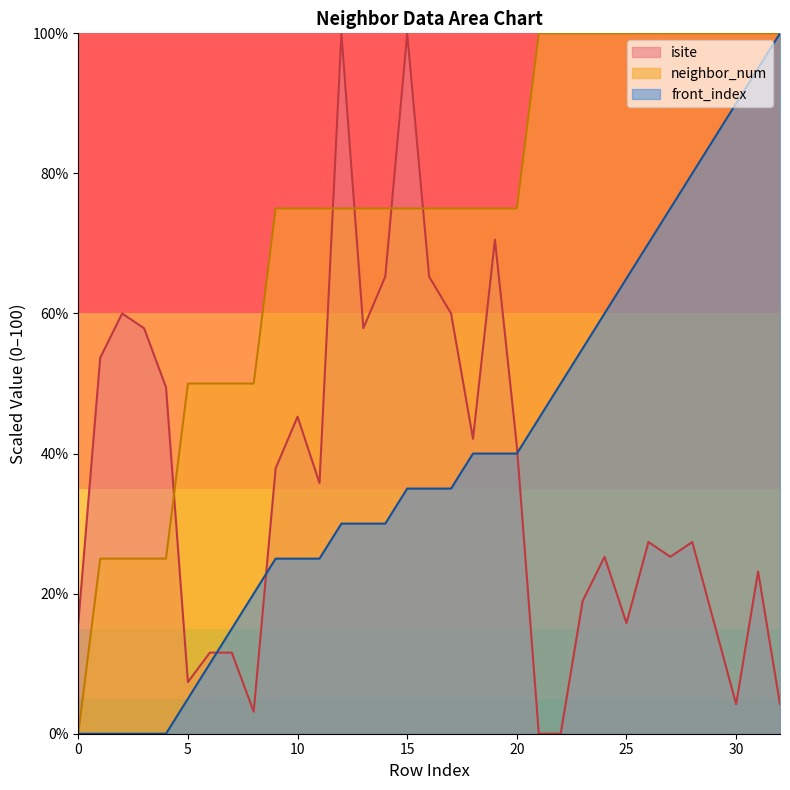

Reading left to right, list all the values displayed in this chart.

isite: 0=15.8	1=53.7	2=60.0	3=57.9	4=49.5	5=7.4	6=11.6	7=11.6	8=3.2	9=37.9	10=45.3	11=35.8	12=100.0	13=57.9	14=65.3	15=100.0	16=65.3	17=60.0	18=42.1	19=70.5	20=41.1	21=0.0	22=0.0	23=18.9	24=25.3	25=15.8	26=27.4	27=25.3	28=27.4	29=15.8	30=4.2	31=23.2	32=4.2
neighbor_num: 0=0.0	1=25.0	2=25.0	3=25.0	4=25.0	5=50.0	6=50.0	7=50.0	8=50.0	9=75.0	10=75.0	11=75.0	12=75.0	13=75.0	14=75.0	15=75.0	16=75.0	17=75.0	18=75.0	19=75.0	20=75.0	21=100.0	22=100.0	23=100.0	24=100.0	25=100.0	26=100.0	27=100.0	28=100.0	29=100.0	30=100.0	31=100.0	32=100.0
front_index: 0=0.0	1=0.0	2=0.0	3=0.0	4=0.0	5=5.0	6=10.0	7=15.0	8=20.0	9=25.0	10=25.0	11=25.0	12=30.0	13=30.0	14=30.0	15=35.0	16=35.0	17=35.0	18=40.0	19=40.0	20=40.0	21=45.0	22=50.0	23=55.0	24=60.0	25=65.0	26=70.0	27=75.0	28=80.0	29=85.0	30=90.0	31=95.0	32=100.0